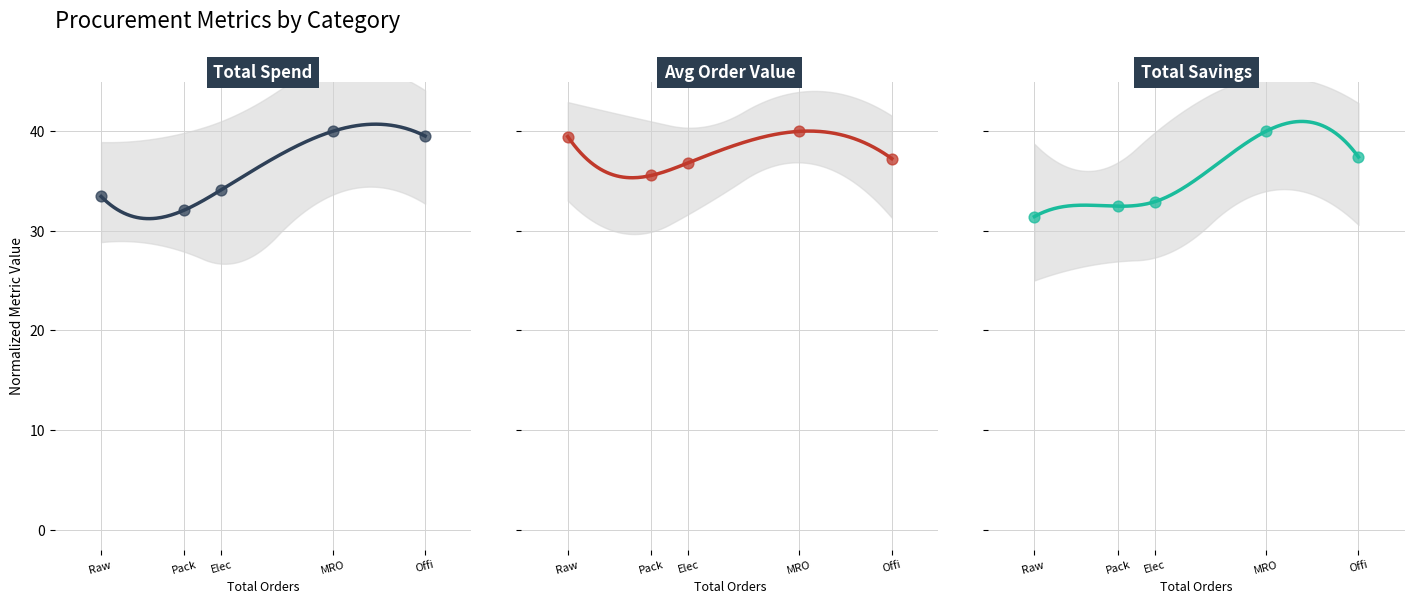

Which series reaches the minimum Y coordinate?

Total_Savings